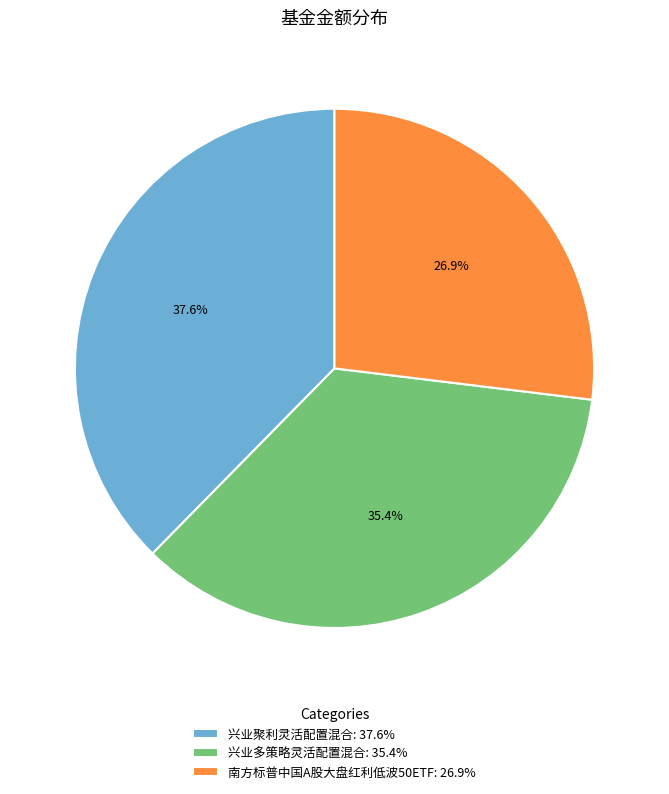

What is the smallest slice in the pie chart?

南方标普中国A股大盘红利低波50ETF